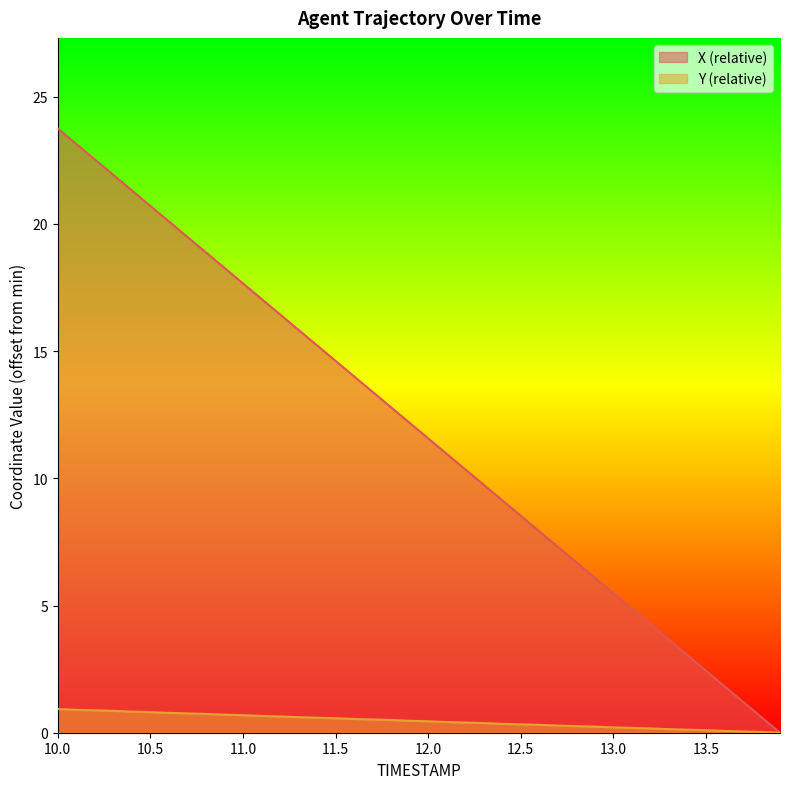

Between 11.2 and 12.3, which series saw the biggest shift?

X